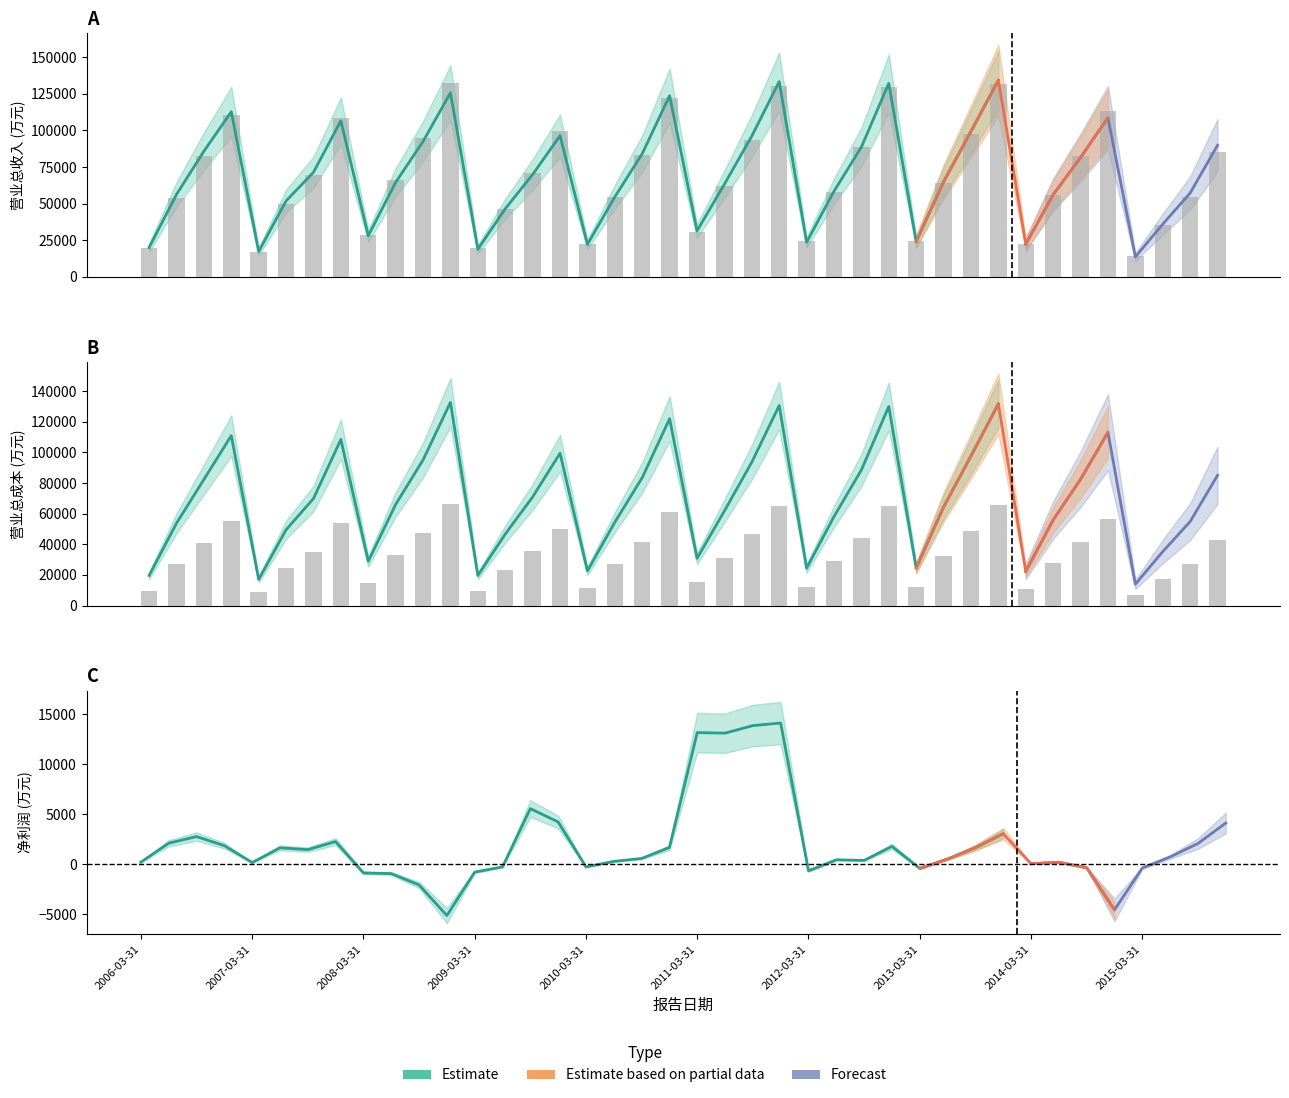

What is the sum of the 营业总成本 values at 34 and 36?

48156.5